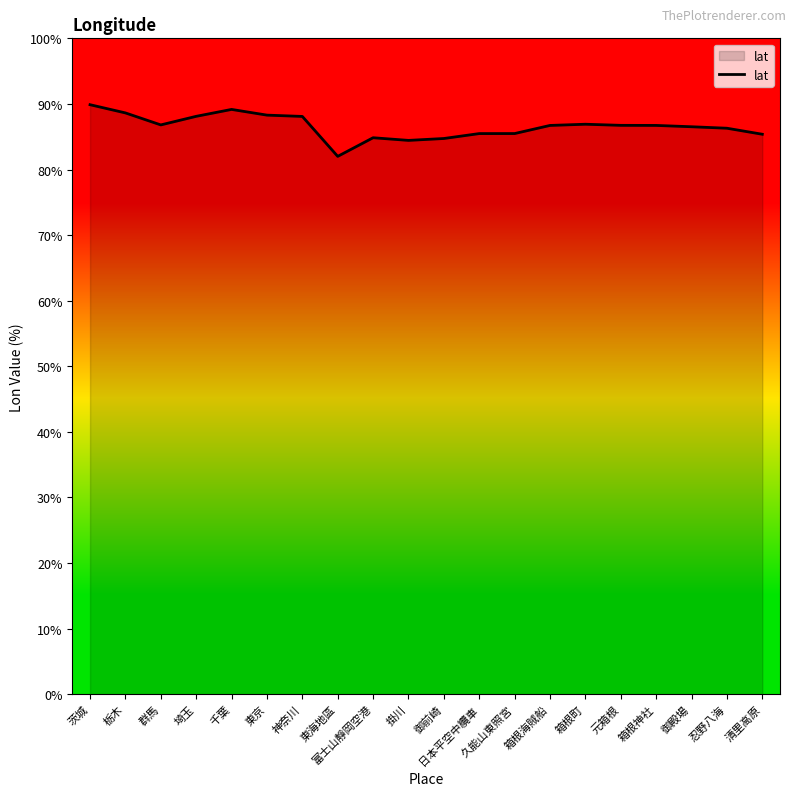

What is the smallest value displayed?

82.0